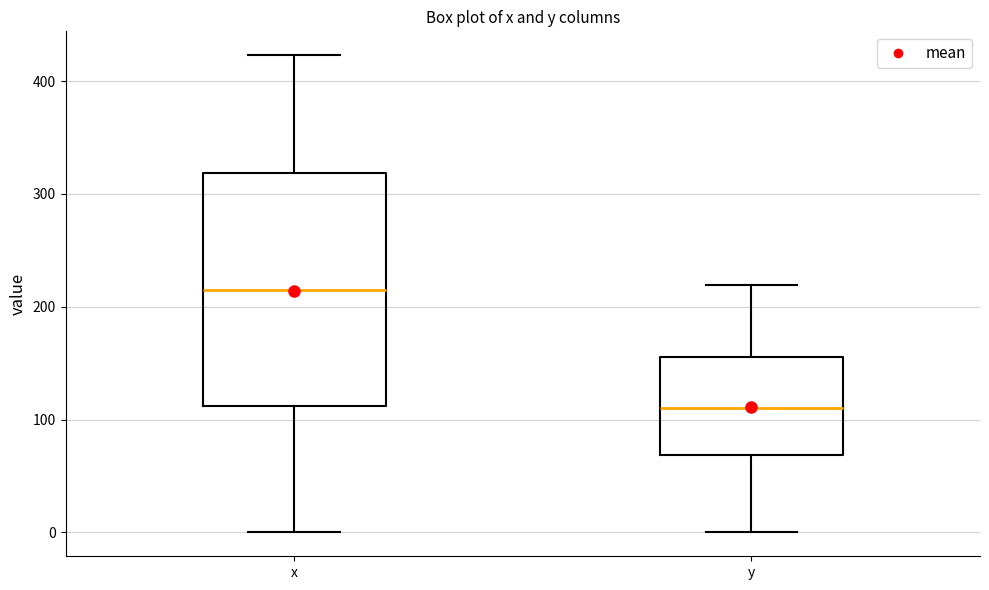

Reading left to right, transcribe this box plot: for each box, give where its median line is, the range the box spans, and where its two whiskers end, as read against the y-axis. The values are not printed on the chart, so give them approximately, as read against the axis.

x: median 220, box 110 to 320, whiskers 0 to 420
y: median 110, box 70 to 160, whiskers 0 to 220